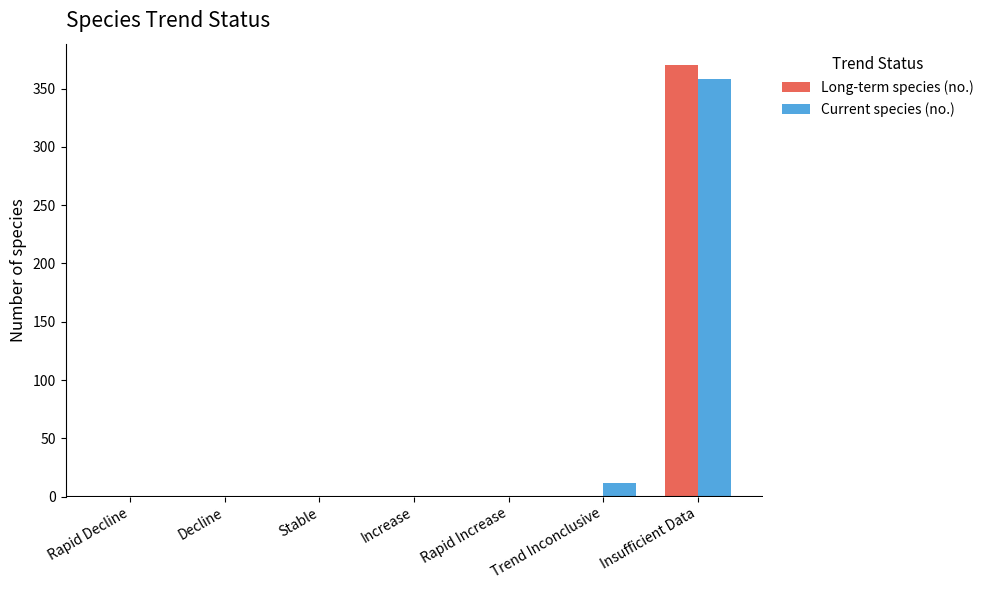

What is the sum of all Long-term species (no.) values?

370